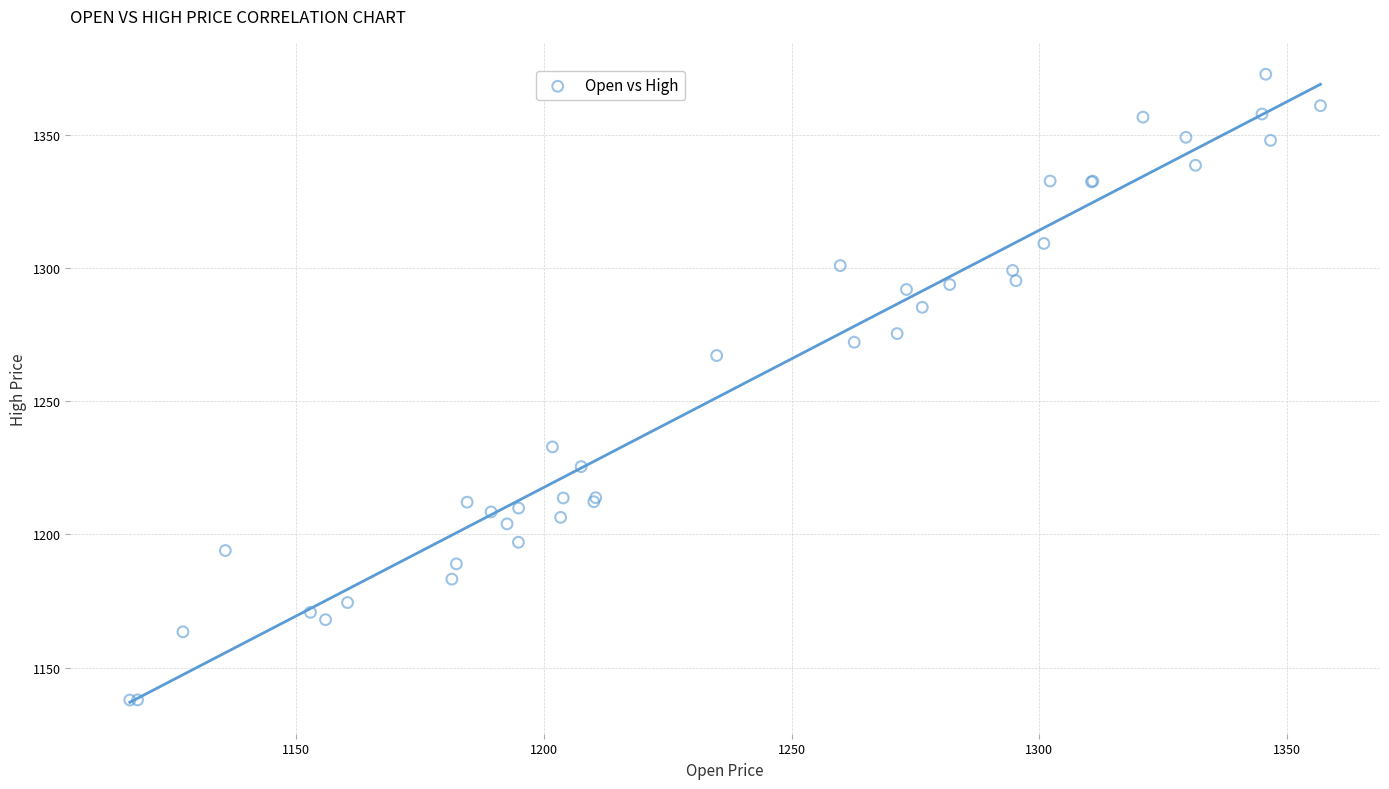

What Y value in the scatter plot is closest to 1255?

1267.2